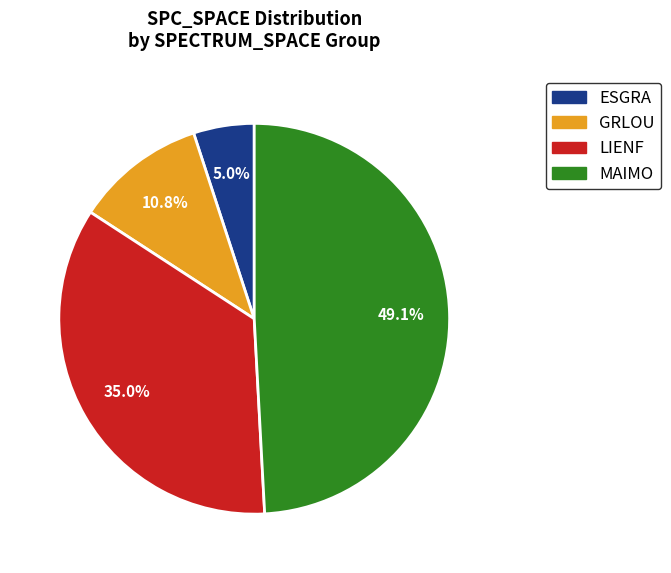

Is there a majority slice in this chart?

No